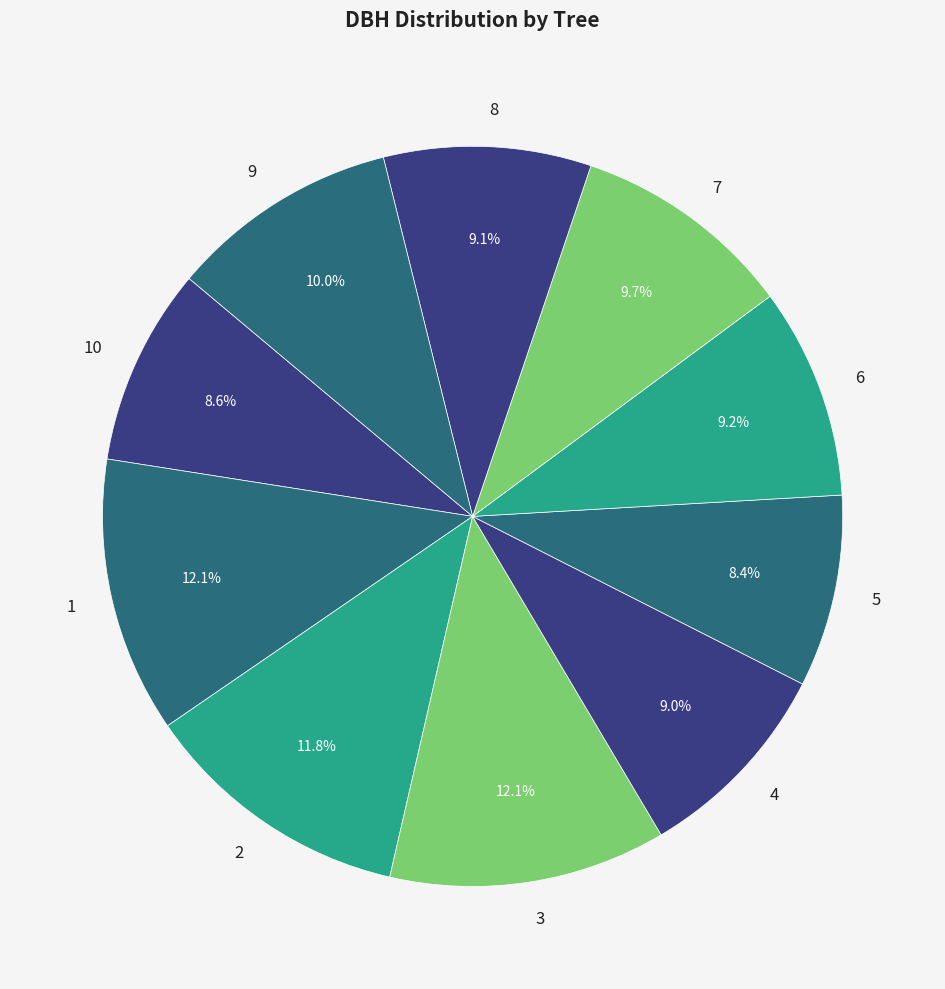

Count the number of slices in the pie.

10